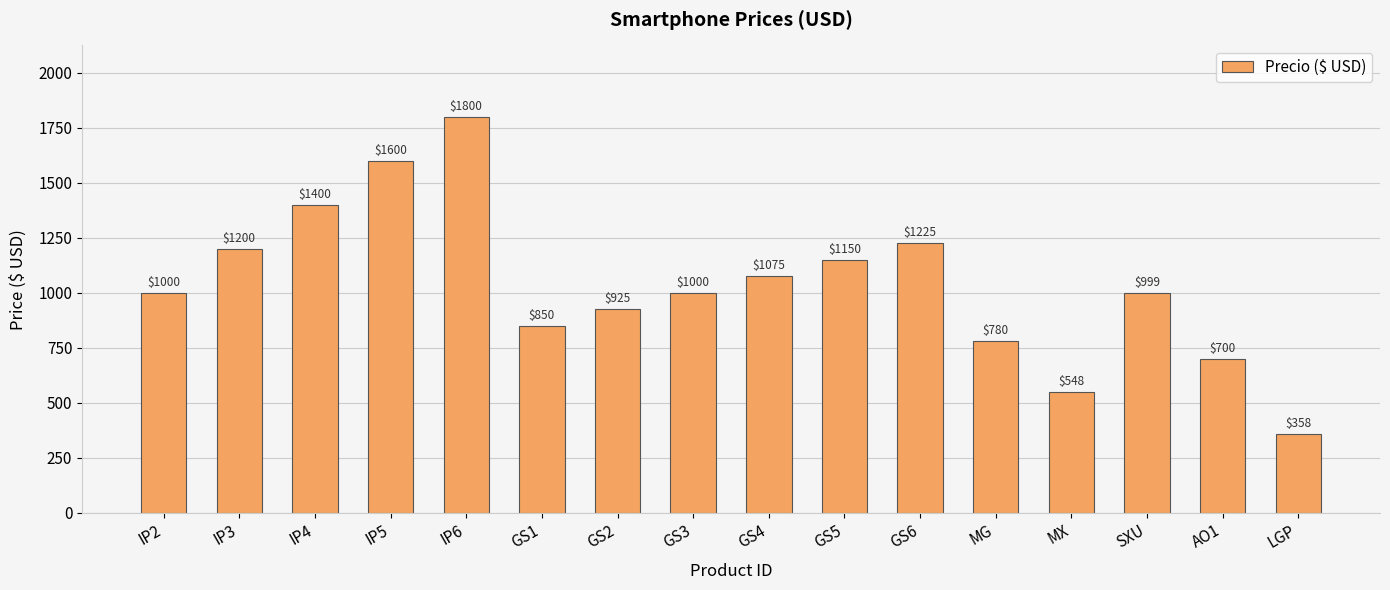

What is the smallest value displayed?

358